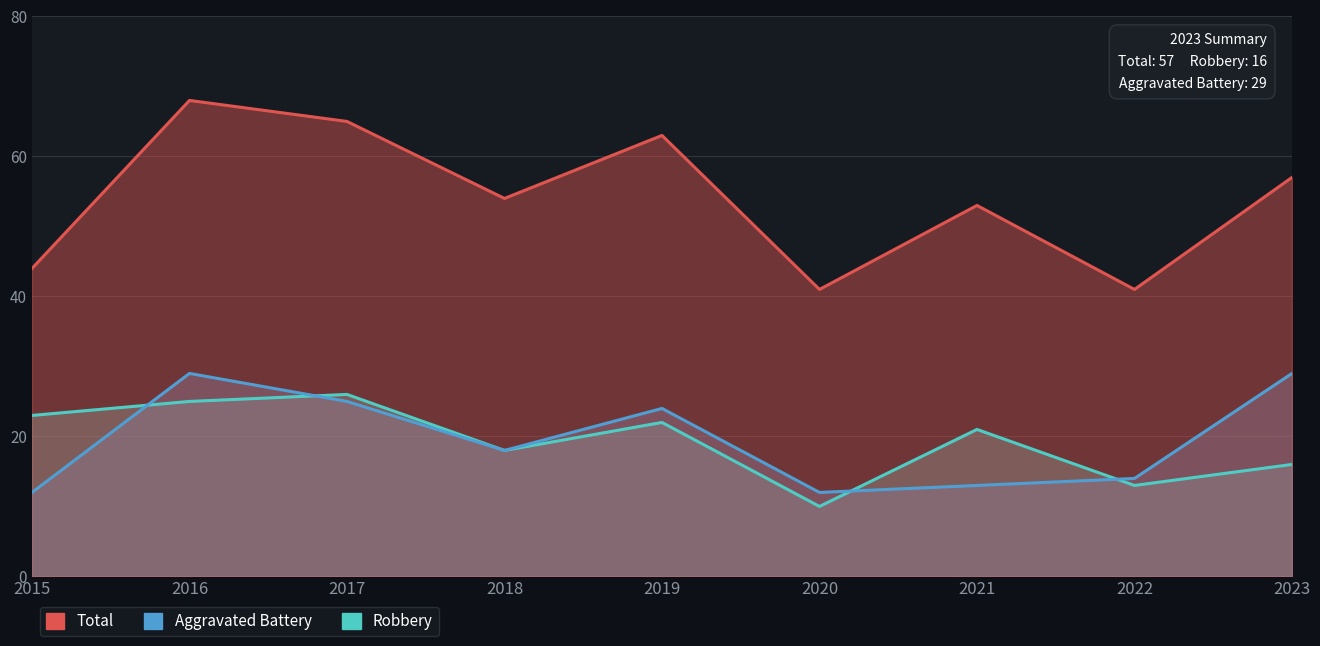

What is the smallest value displayed?

10